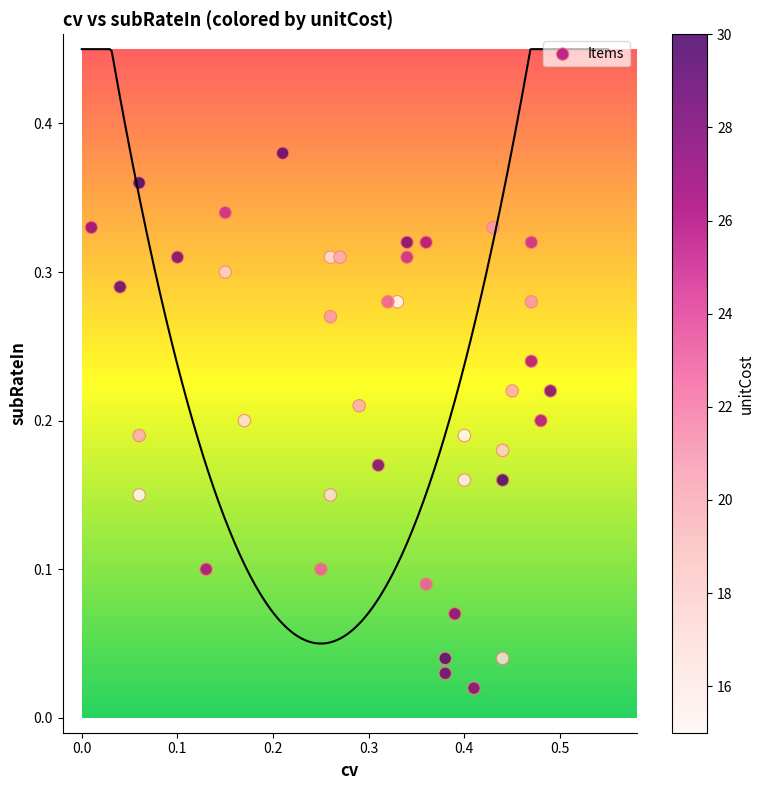

What is the range of X values (max minus min)?

0.5